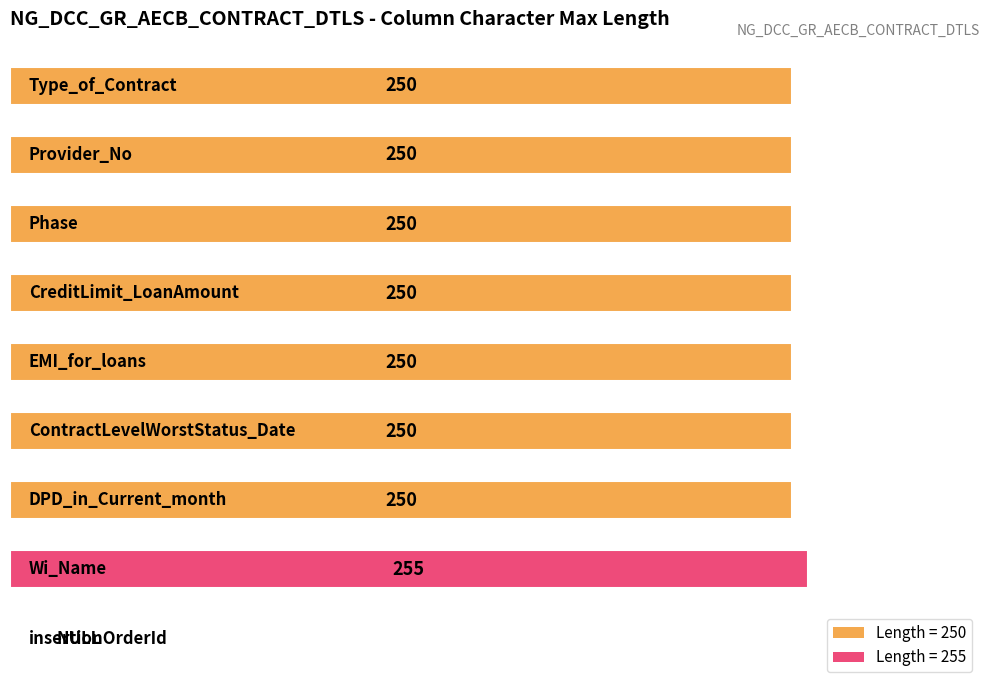

Rank the categories by value from lowest to highest.

8, 0, 1, 2, 3, 4, 5, 6, 7